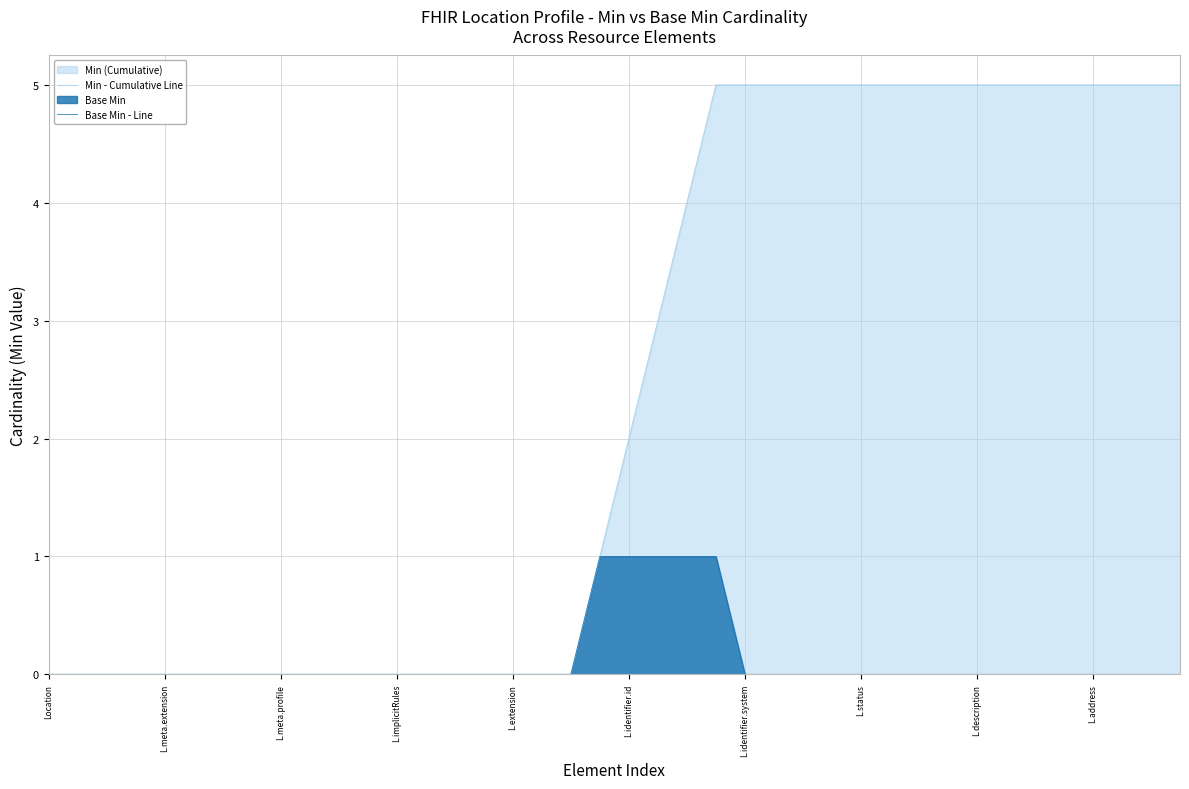

At how many categories does at least one series exceed 2?

19